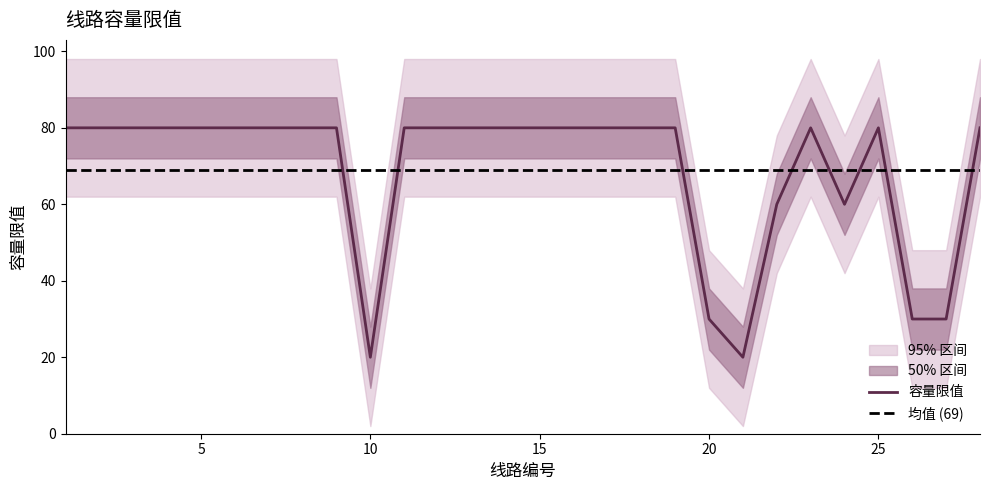

What is the difference between the maximum and minimum values?

60